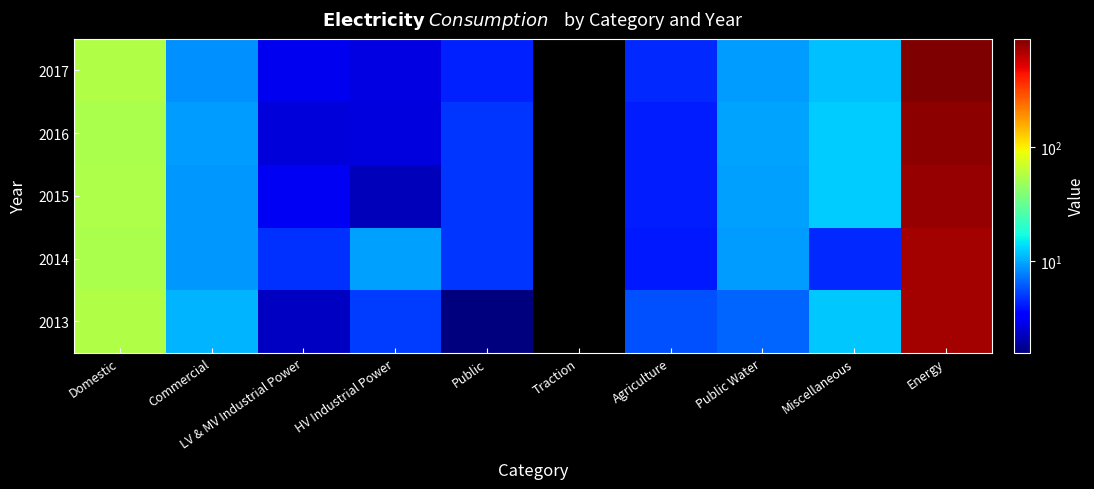

At which category is the sum across all series the highest?

Energy